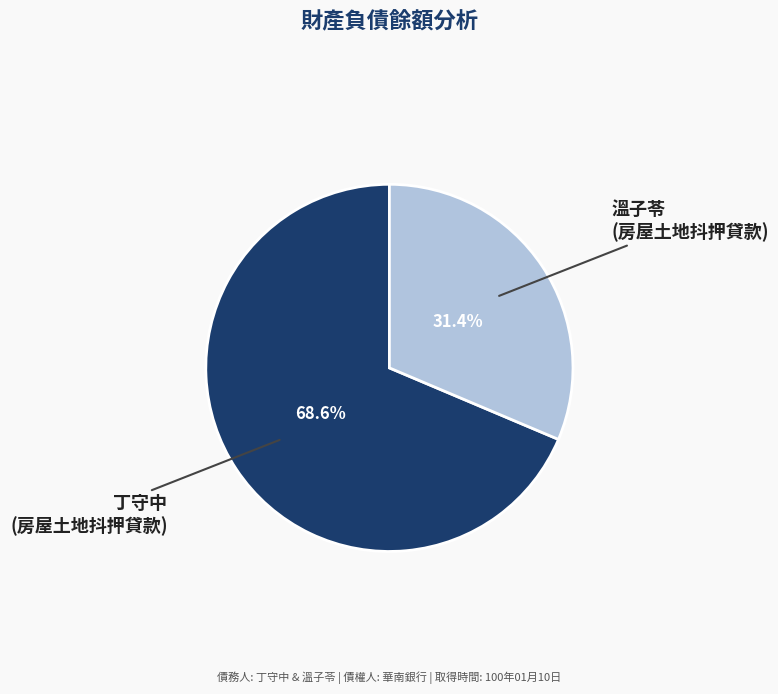

Is there any slice that represents more than half of the pie?

Yes